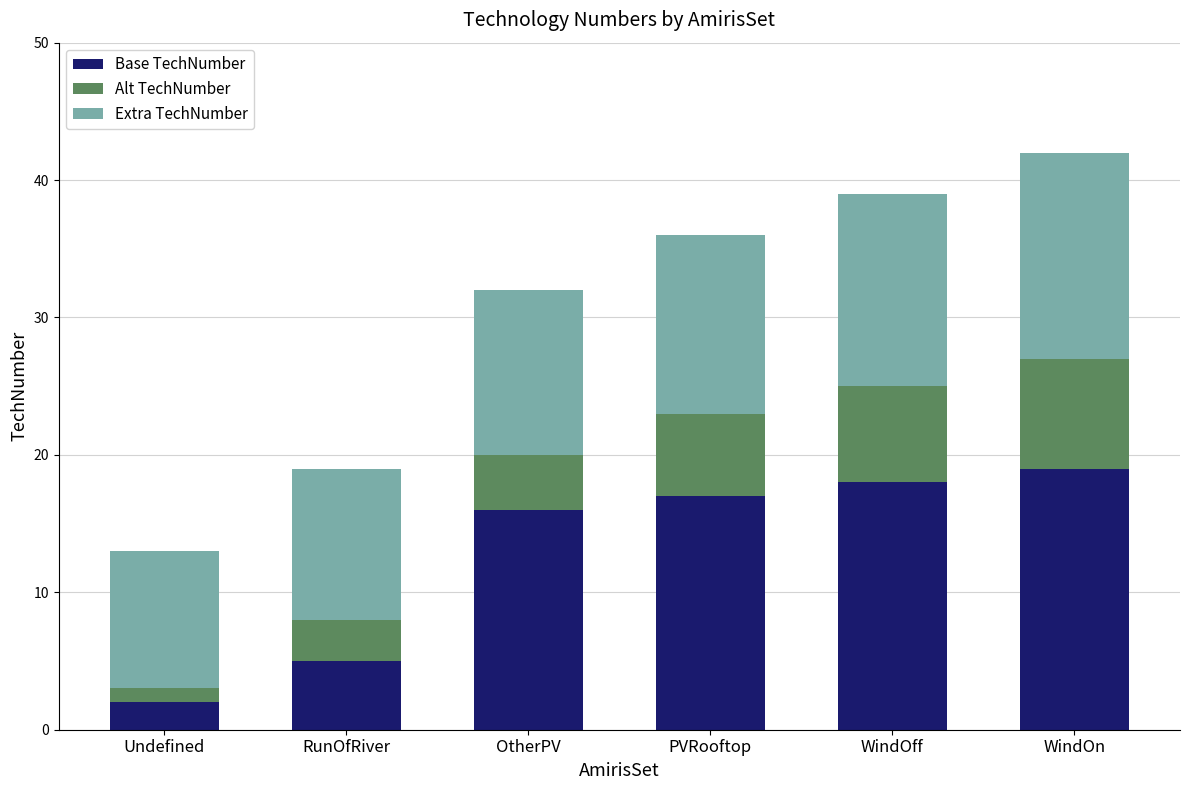

What is the sum of all Base TechNumber values?

77